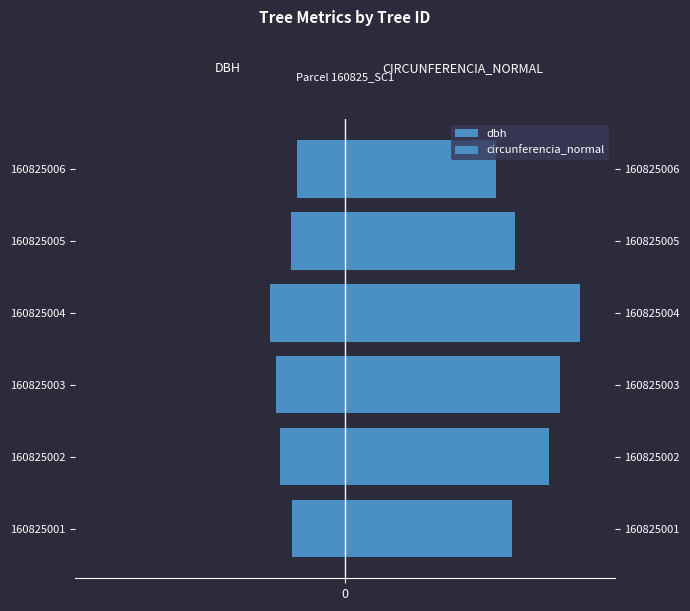

What is the minimum value shown in the chart?

-21.2